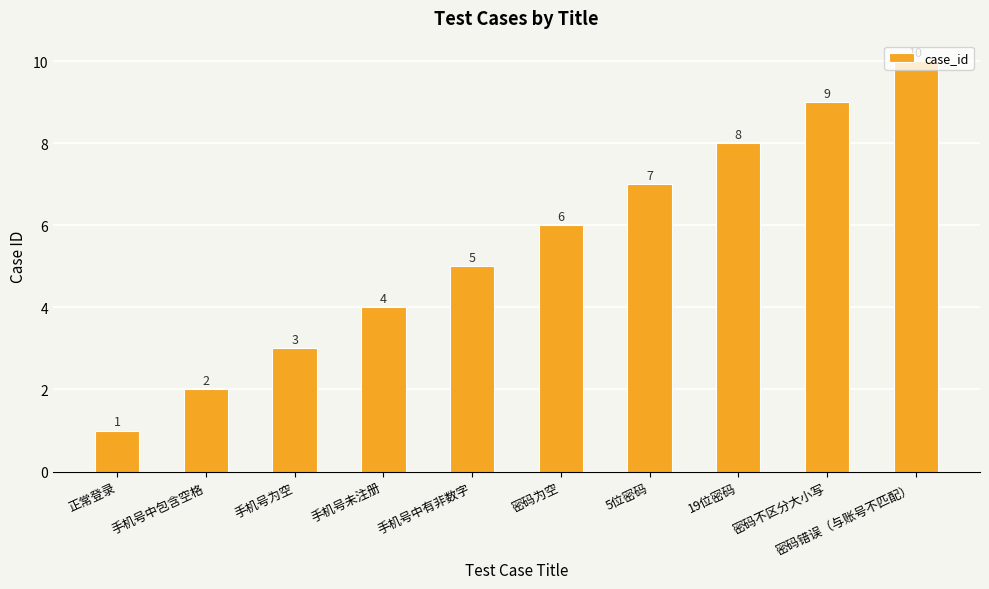

List the labels in order of value, smallest first.

正常登录, 手机号中包含空格, 手机号为空, 手机号未注册, 手机号中有非数字, 密码为空, 5位密码, 19位密码, 密码不区分大小写, 密码错误（与账号不匹配）